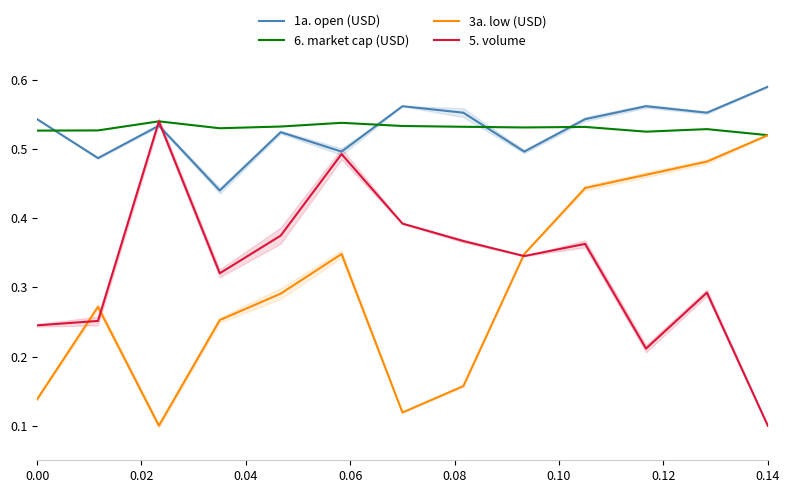

True or false: 3a. low (USD) and 1a. open (USD) cross at least once.

False